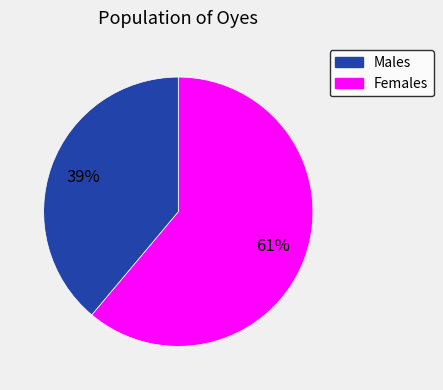

Is there a majority slice in this chart?

Yes